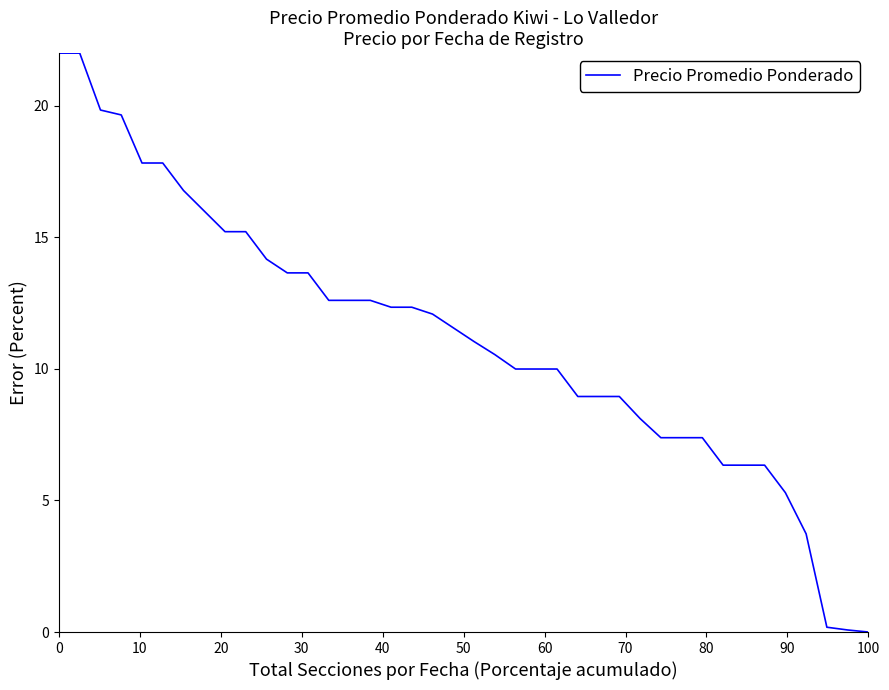

Is this an area chart (filled region under the line)?

No